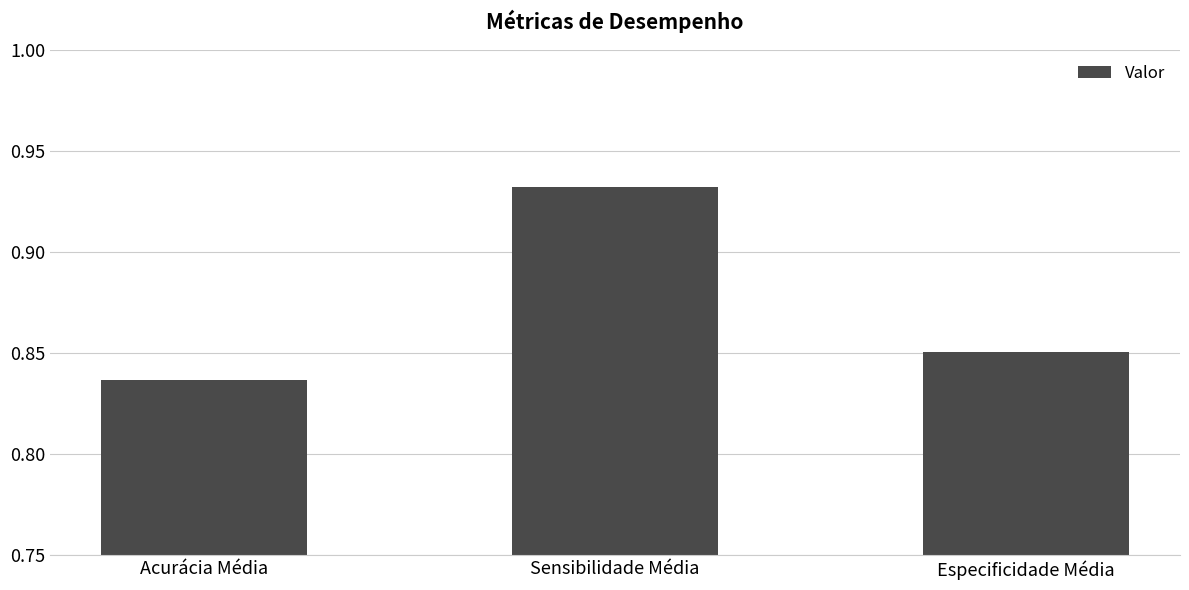

At which category does the chart reach its minimum across all series?

Acurácia Média